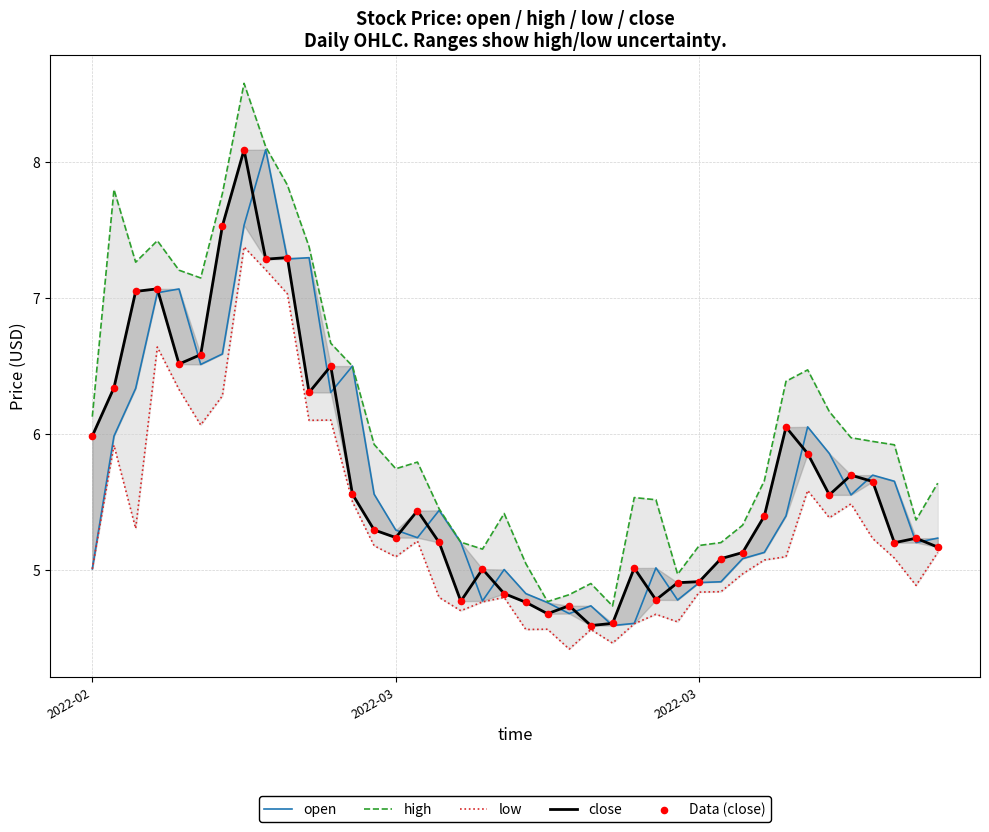

What are all the series names shown in the legend?

open, high, low, close, Data (close)